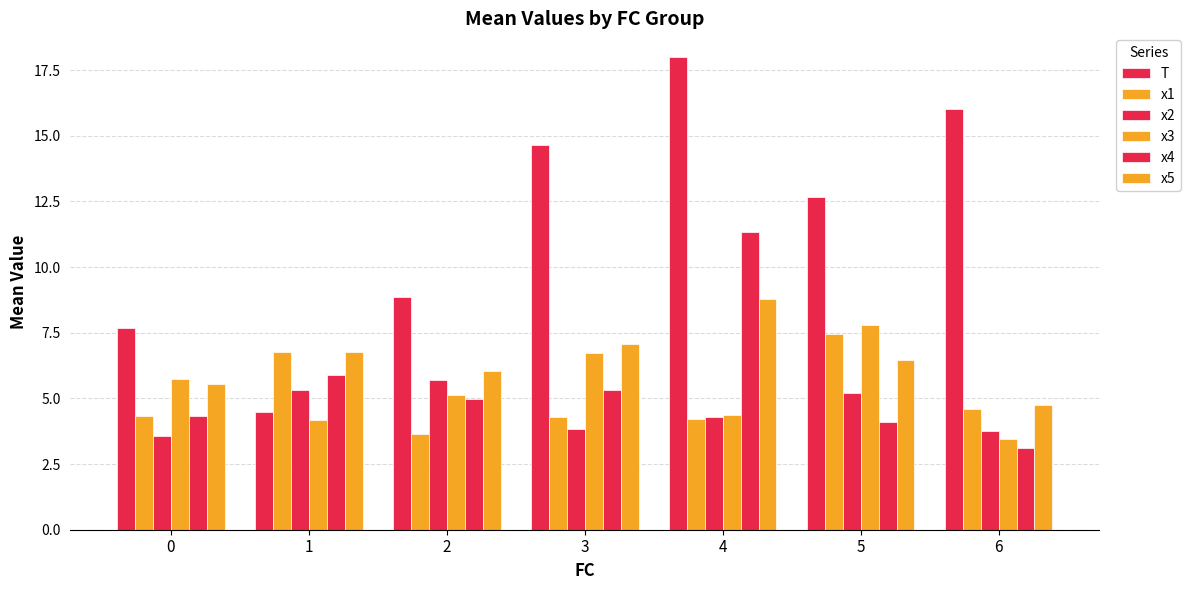

The value of x4 at 5 is 4.1. True or false?

True